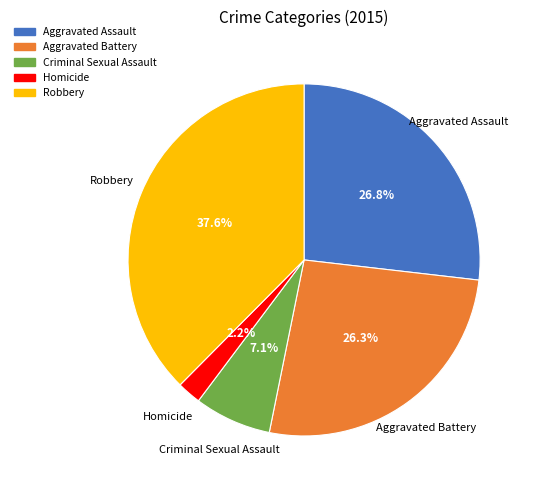

Does any single category account for the majority?

No